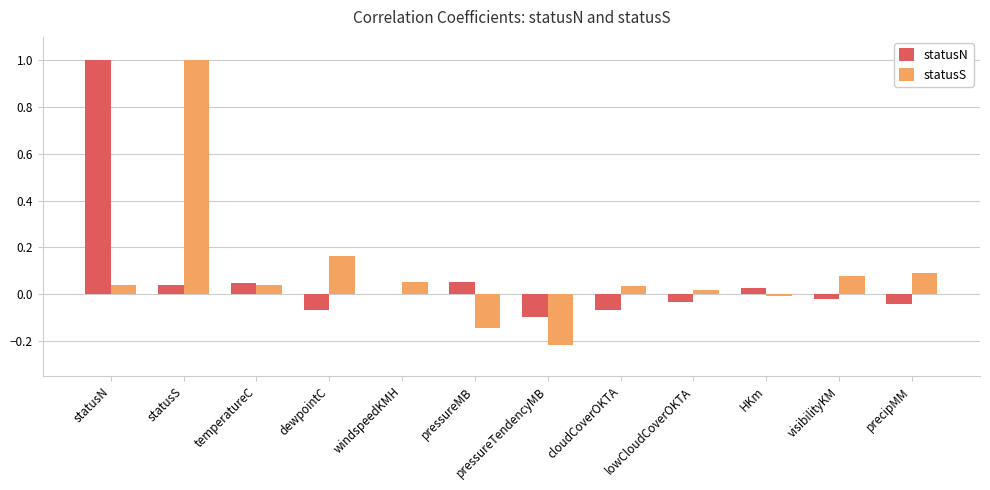

What is the maximum value shown in the chart?

1.0